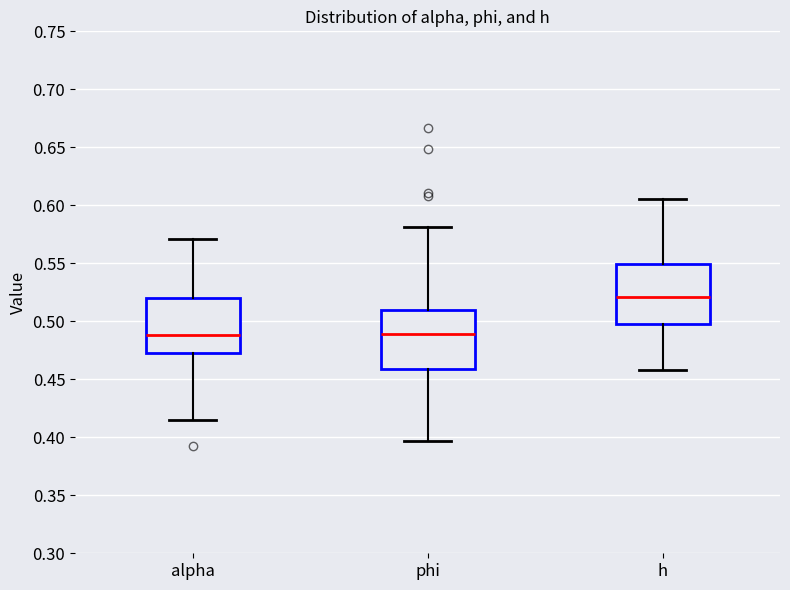

Where is the upper edge of the box for h on the y-axis? The values are not printed on the chart, so give them approximately, as read against the axis.

0.550